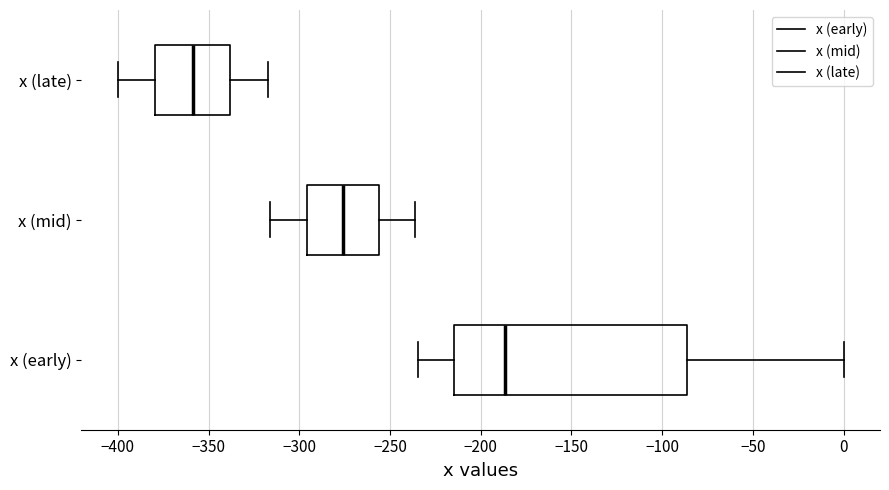

Reading bottom to top, read every box against the x-axis: the position of its median line, the range the box covers, and the ends of its whiskers. The values are not printed on the chart, so give them approximately, as read against the axis.

x (early): median -185, box -215 to -85, whiskers -235 to 0
x (mid): median -275, box -295 to -255, whiskers -315 to -235
x (late): median -360, box -380 to -340, whiskers -400 to -315